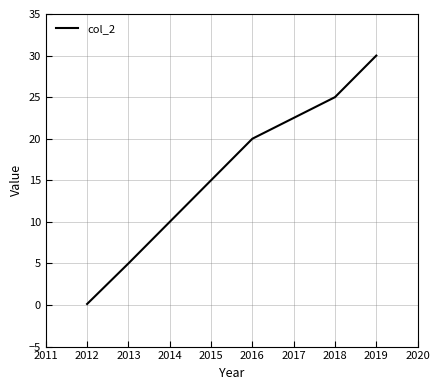

What is the difference between the maximum and second lowest values?

25.0